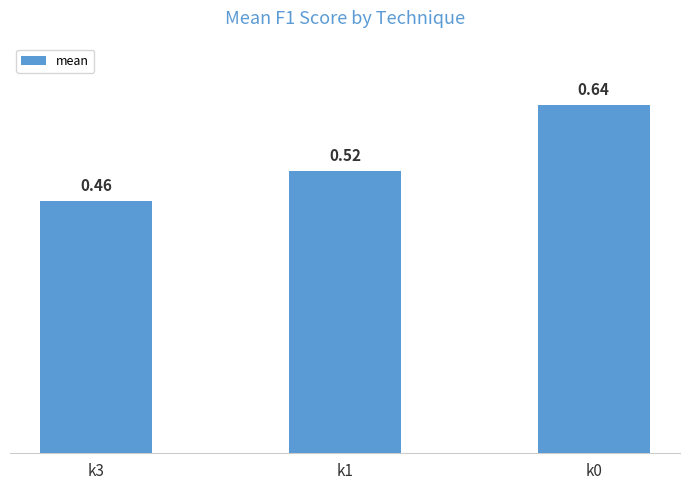

At which category does the chart reach its minimum across all series?

k3